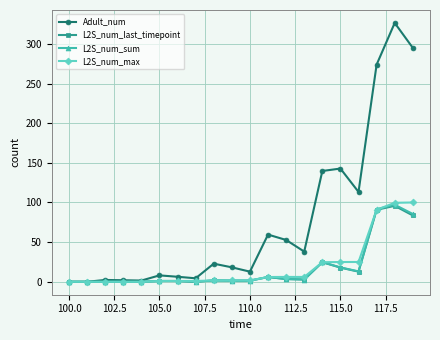

What is the highest value of the L2S_num_max series?

100.0